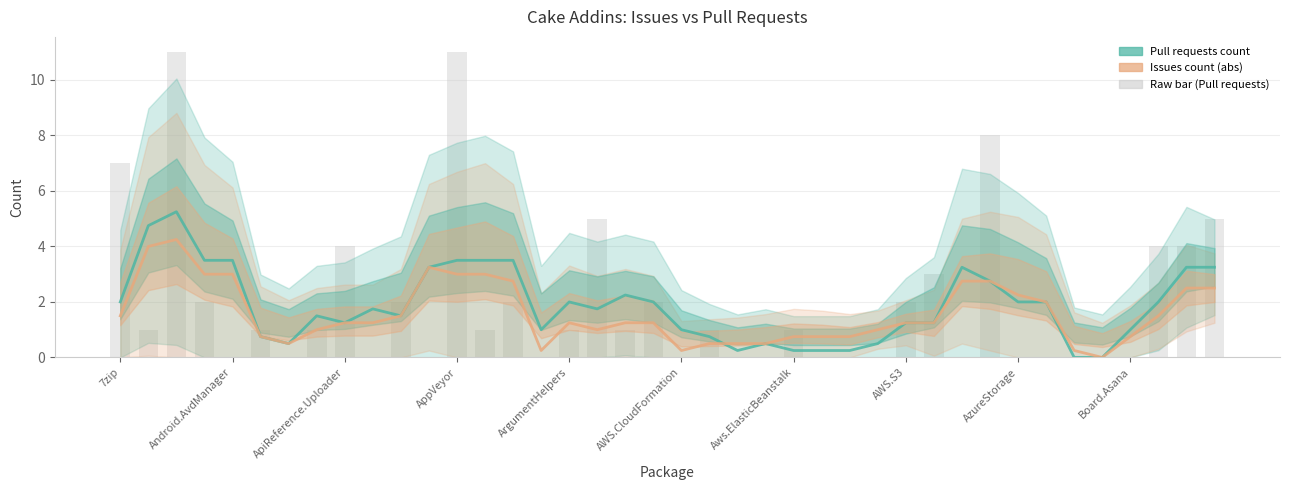

Which series has the largest total across all categories?

Pull requests count